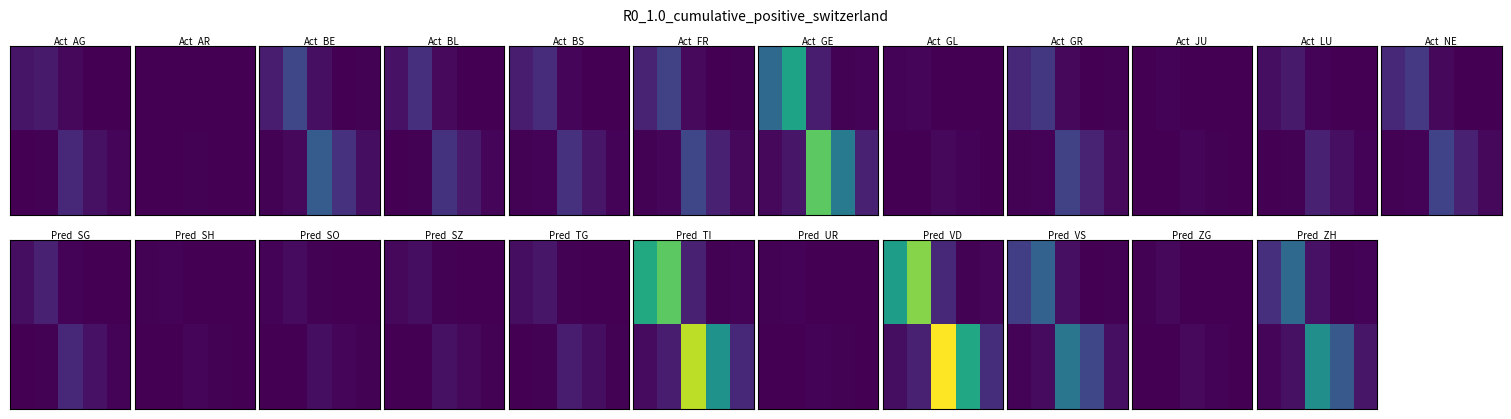

At which category is the sum across all series the highest?

2